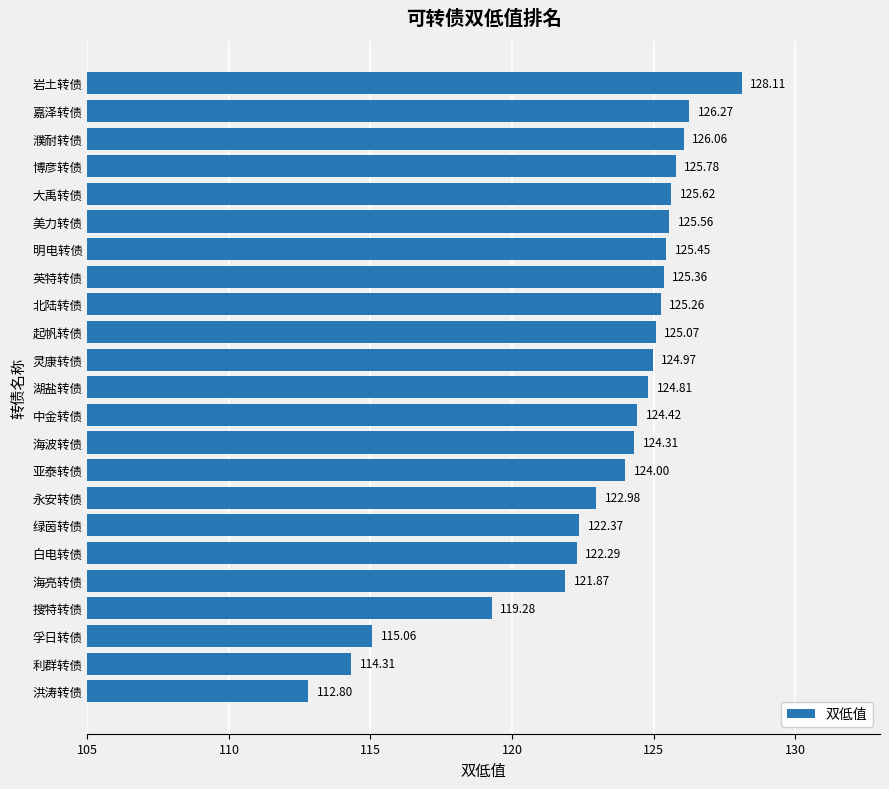

What is the smallest value displayed?

112.8